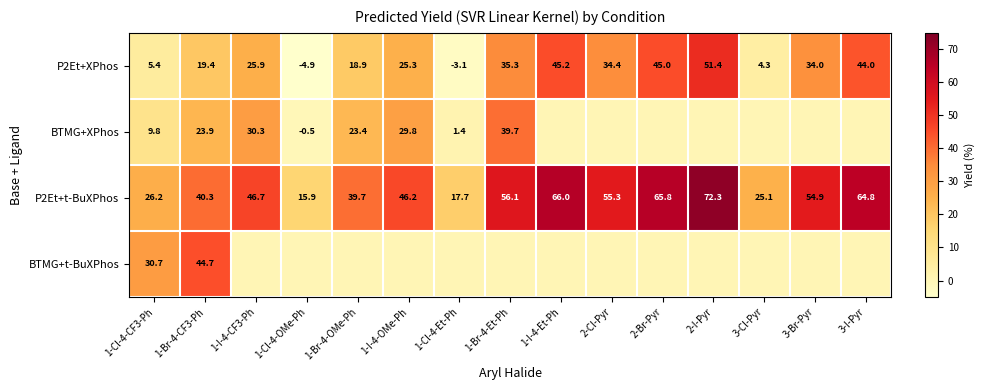

What is the sum of the P2Et+t-BuXPhos values at 2-Cl-Pyr and 1-Br-4-Et-Ph?

111.4